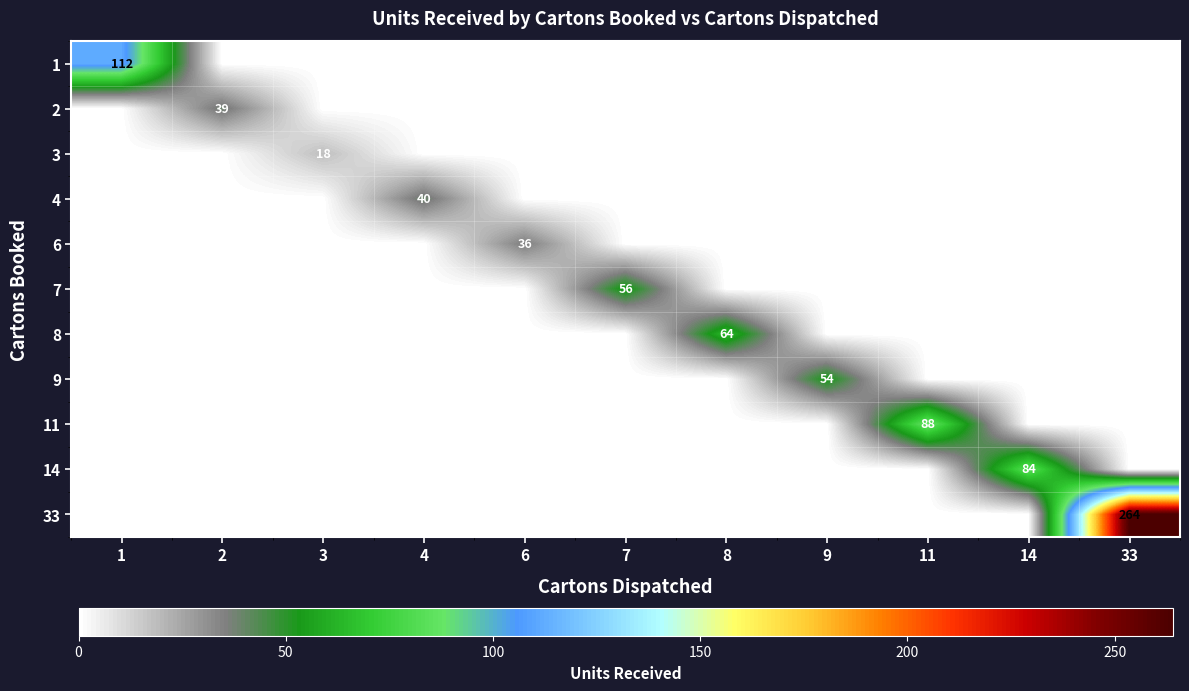

Rank the series at 1 from lowest to highest value.

2, 3, 4, 6, 7, 8, 9, 11, 14, 33, 1